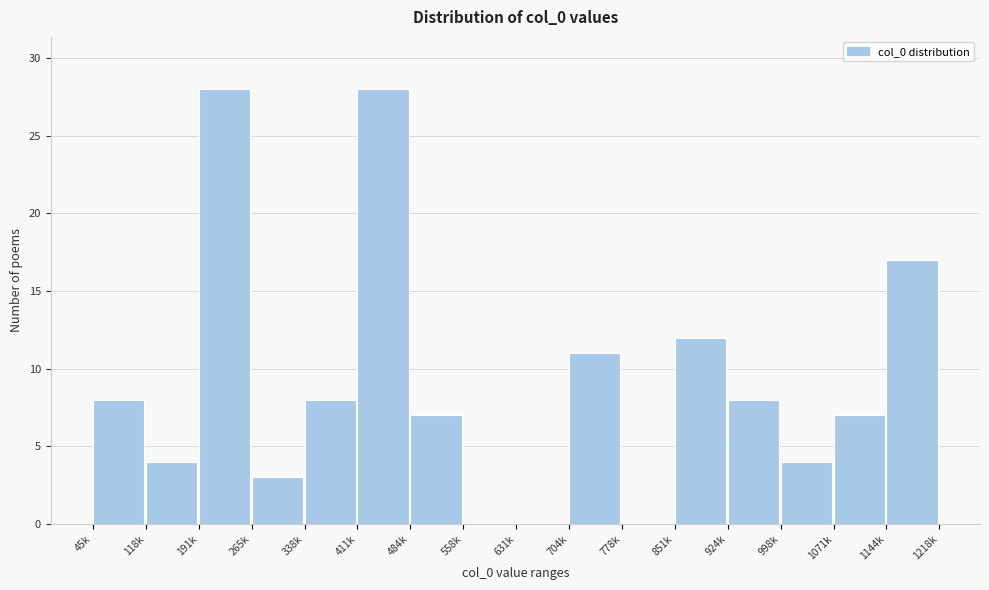

Reading left to right, extract all data points from this chart.

45k=8	118k=4	191k=28	265k=3	338k=8	411k=28	484k=7	558k=0	631k=0	704k=11	778k=0	851k=12	924k=8	998k=4	1071k=7	1144k=17